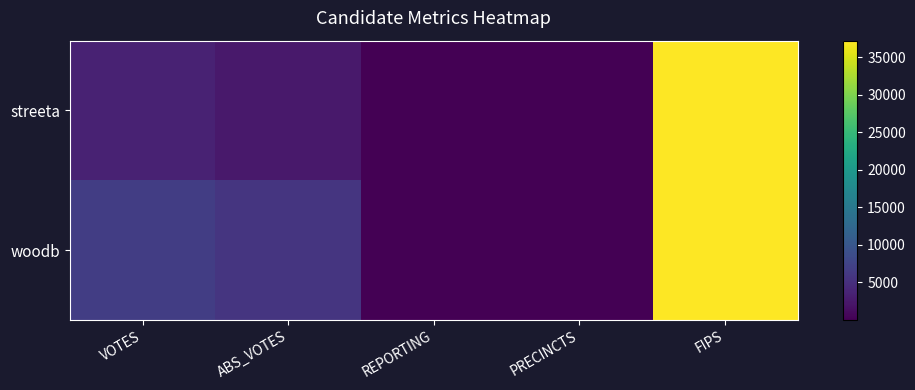

Between VOTES and ABS_VOTES, which is larger?

VOTES